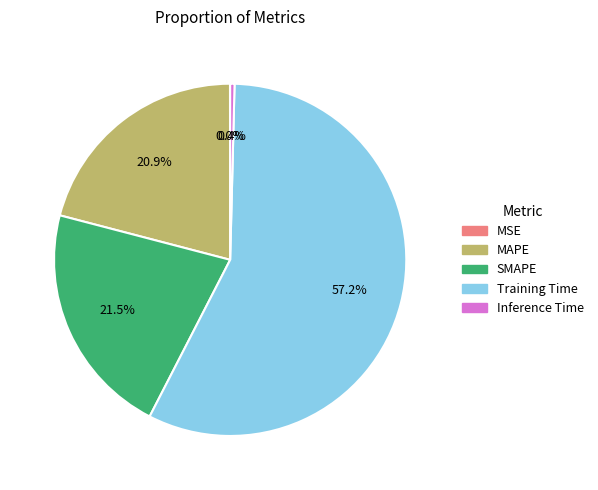

What is the total percentage of SMAPE and Inference Time?

21.9%